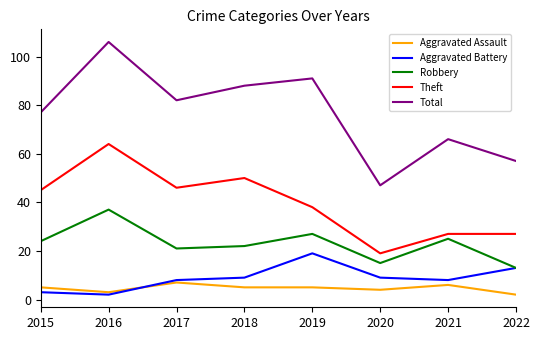

Reading right to left, what are all the values shown in this chart?

Aggravated Assault: 2	6	4	5	5	7	3	5
Aggravated Battery: 13	8	9	19	9	8	2	3
Robbery: 13	25	15	27	22	21	37	24
Theft: 27	27	19	38	50	46	64	45
Total: 57	66	47	91	88	82	106	77